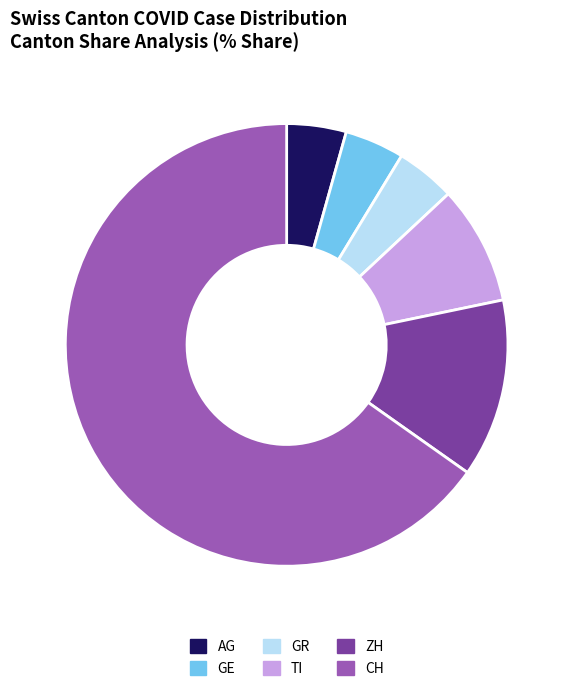

How many slices are in this pie chart?

6